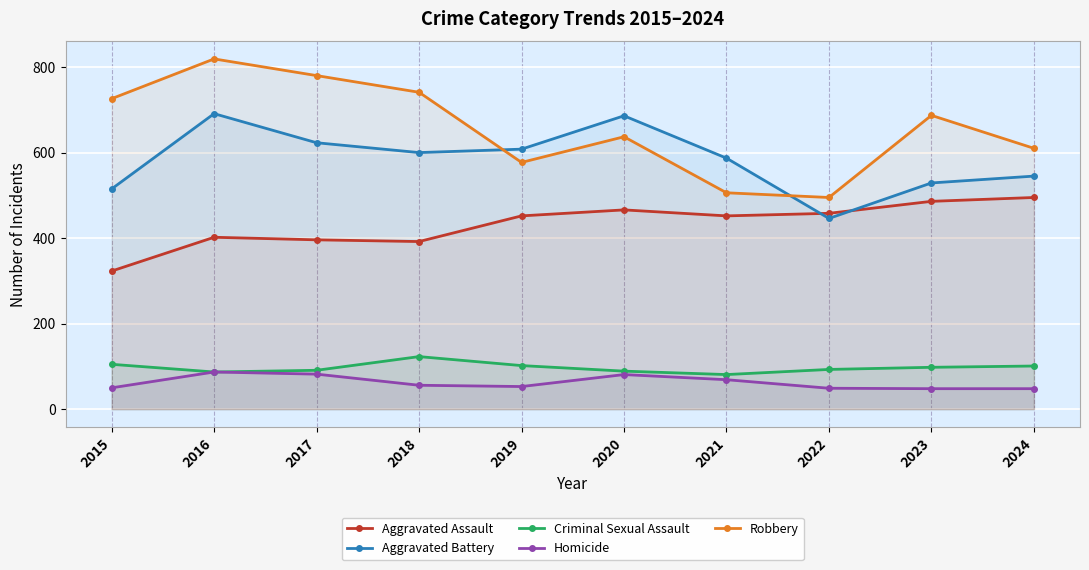

In Homicide, how many points are higher than both neighbors (excluding endpoints)?

2